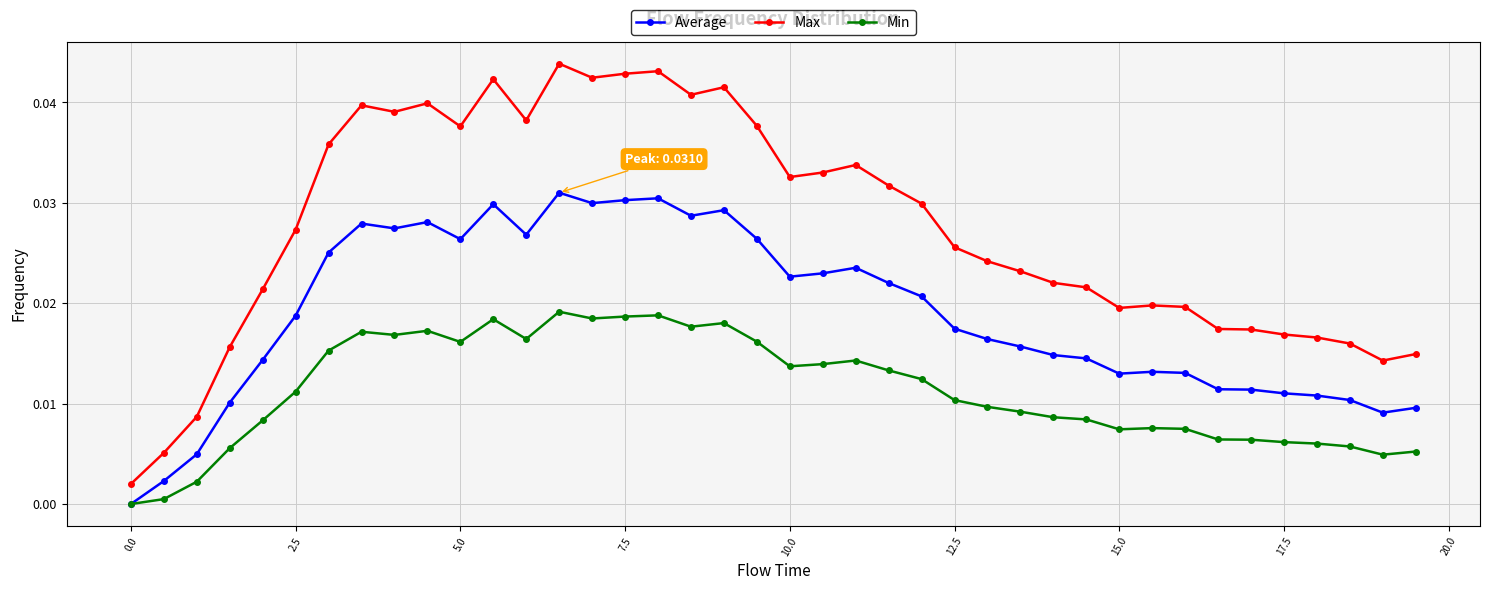

How many lines are shown in the chart?

3